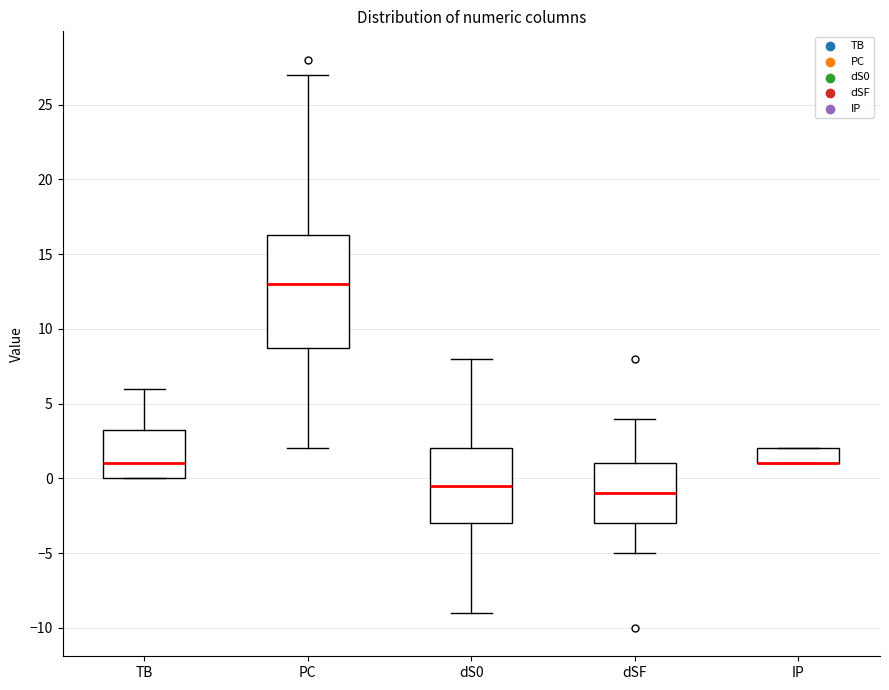

Comparing the boxes themselves (not the whiskers), which one is the tallest?

PC